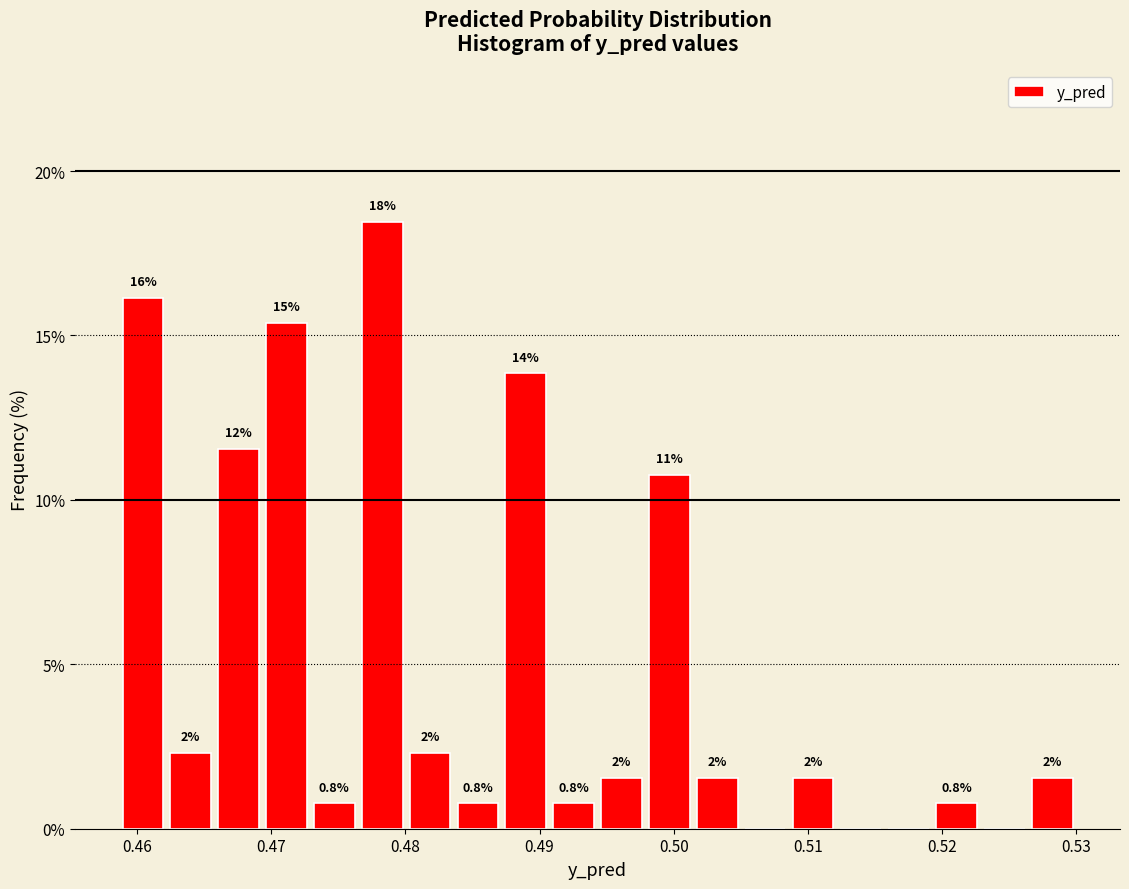

Read against the x-axis, roughly where is the centre of the tallest bar?

0.478